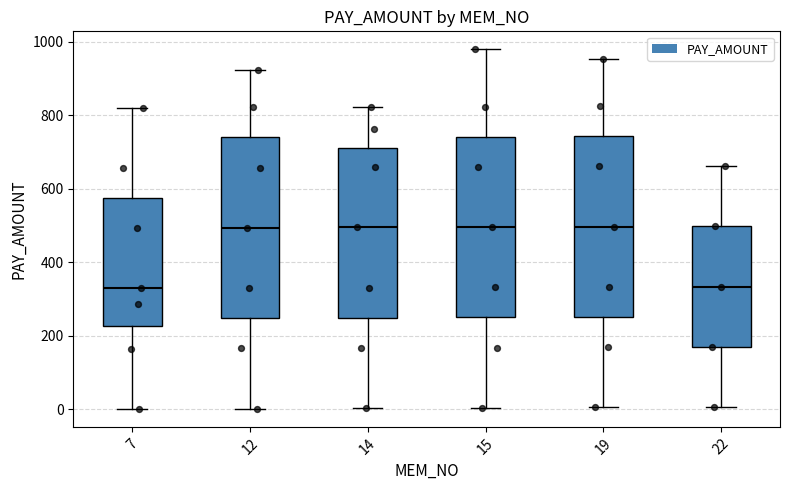

Where is the lower edge of the box at x = 14 on the y-axis? The values are not printed on the chart, so give them approximately, as read against the axis.

240